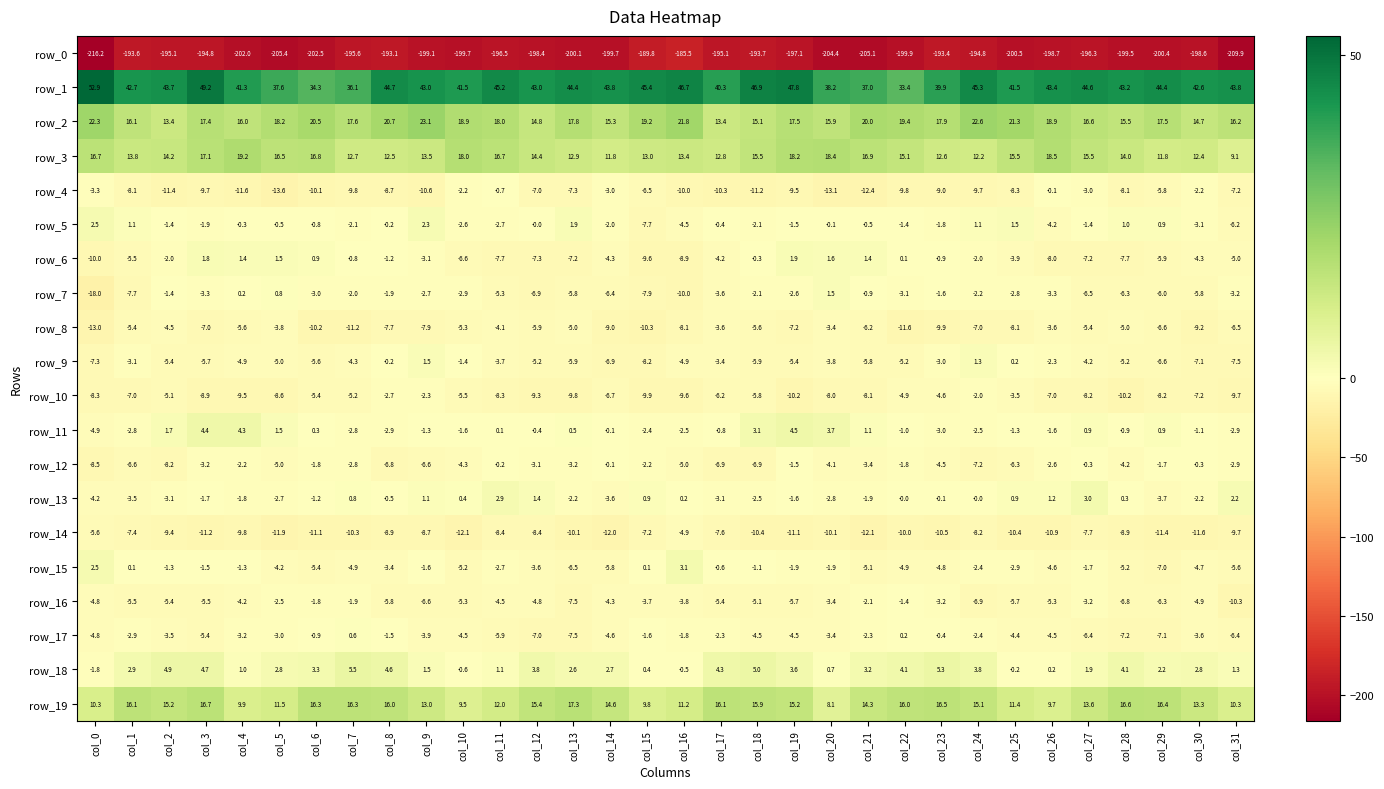

Which series changed the most between col_1 and col_9?

row_2